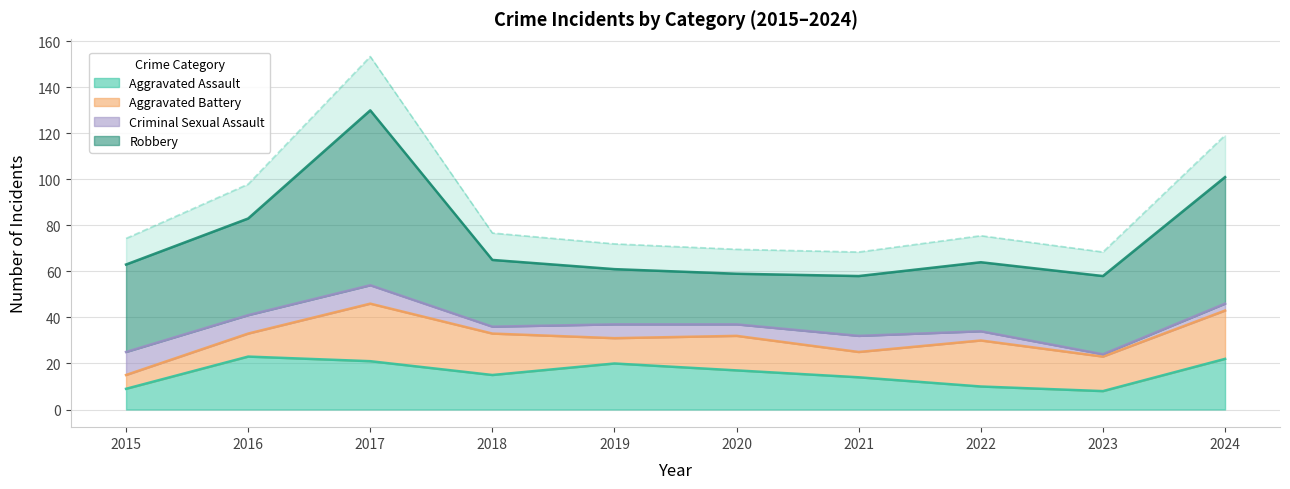

At which category does Aggravated Assault reach its first local peak?

2016